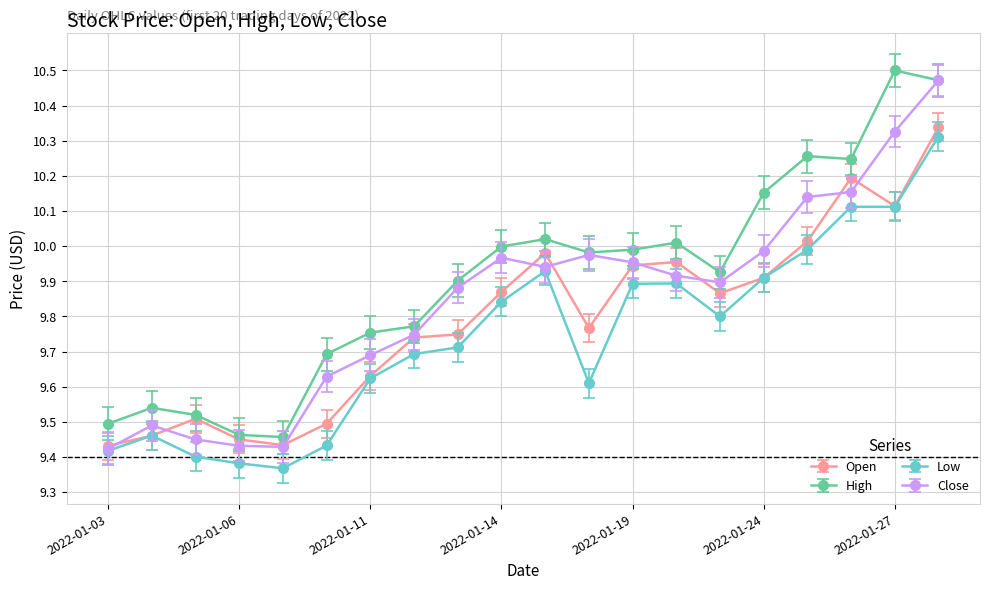

List the series in order of their overall mean, highest first.

High, Close, Open, Low